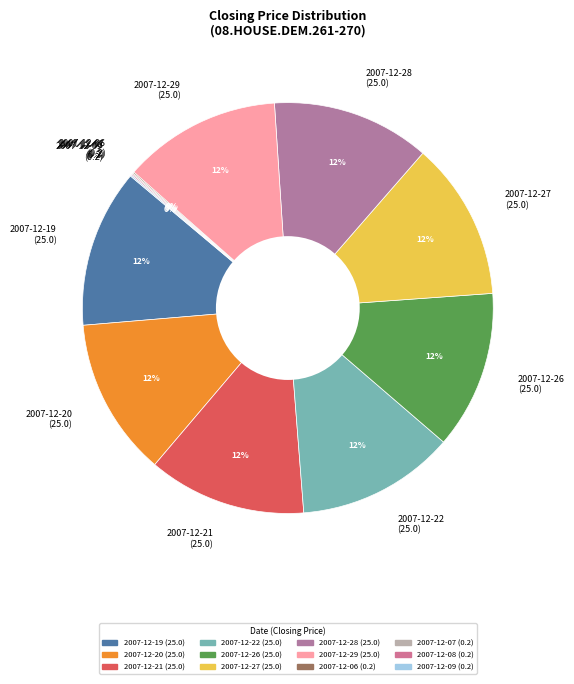

True or false: 2007-12-19 (25.0) accounts for 1% of the total.

False